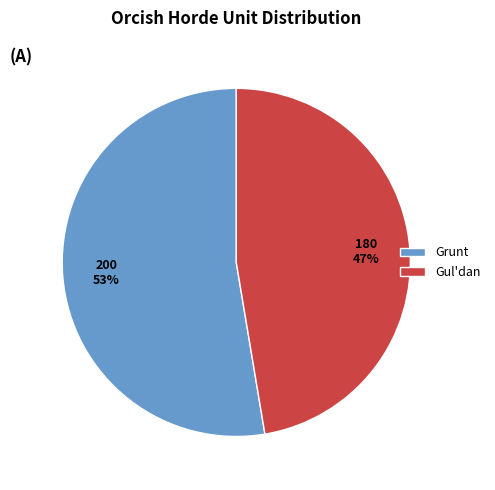

Do Grunt and Gul'dan together represent more than half of the pie?

Yes